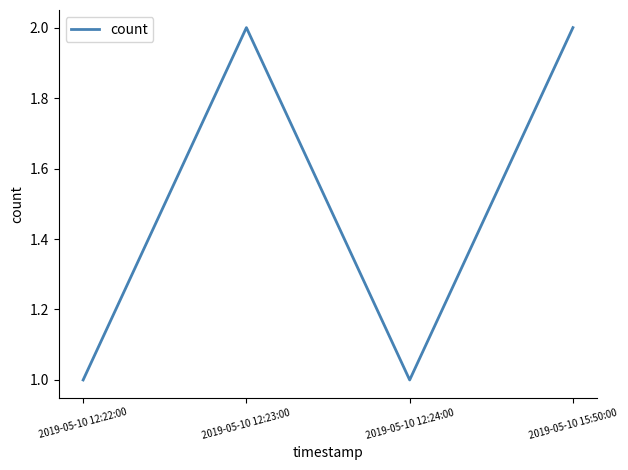

Between 2019-05-10 15:50:00 and 2019-05-10 12:24:00, which is larger?

2019-05-10 15:50:00